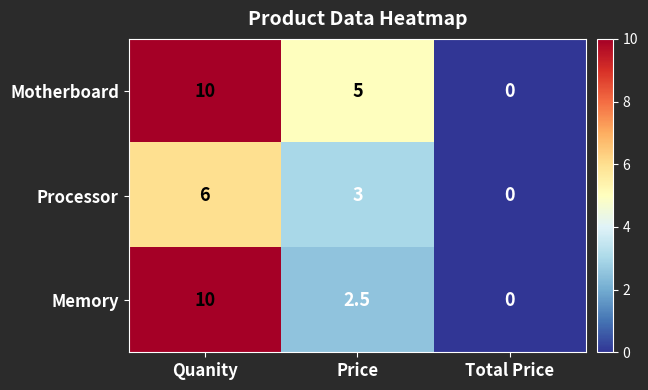

The value of Memory at Quanity is 2.9. True or false?

False